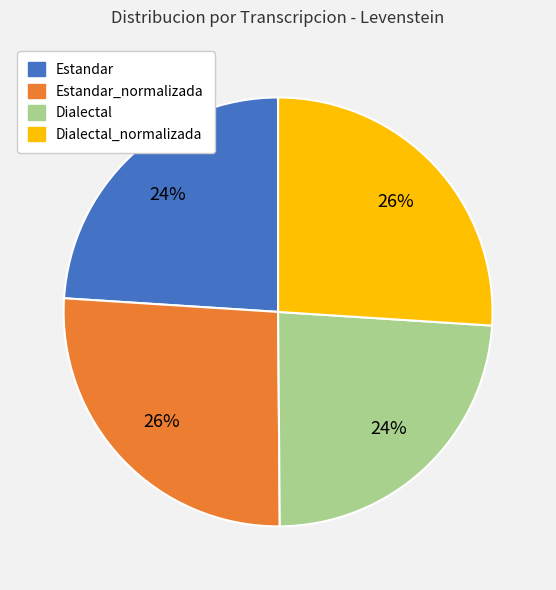

Is there a majority slice in this chart?

No